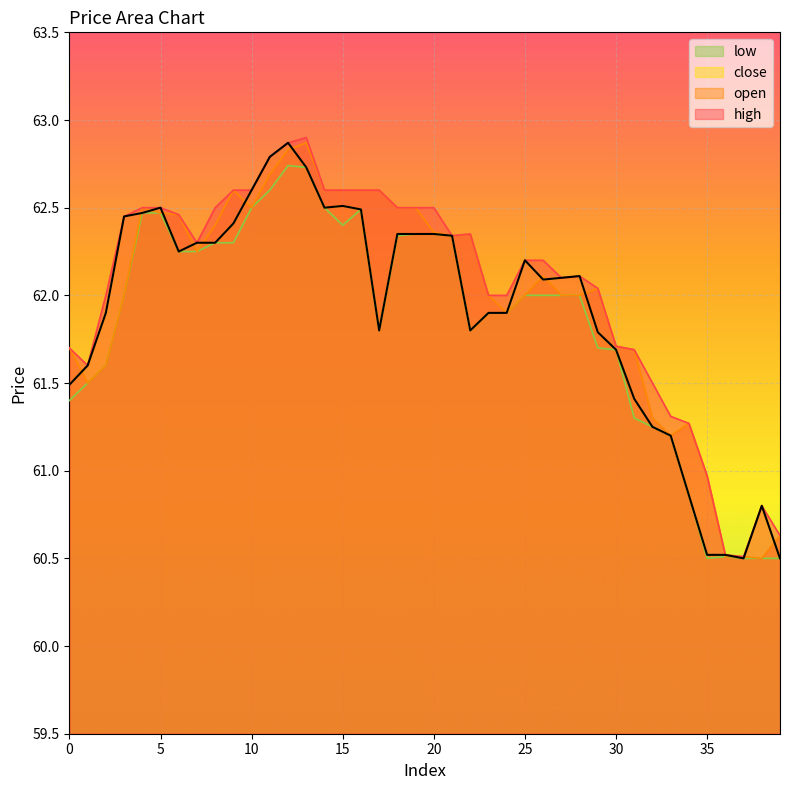

Which series has the widest spread of values?

high